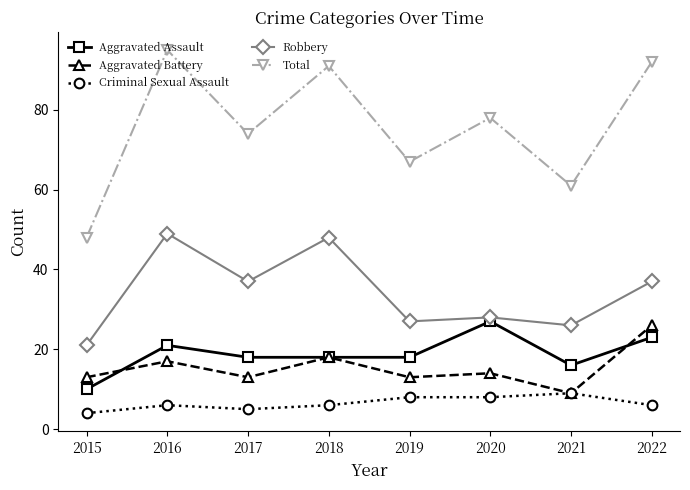

Rank the series at 2016 from lowest to highest value.

Criminal Sexual Assault, Aggravated Battery, Aggravated Assault, Robbery, Total